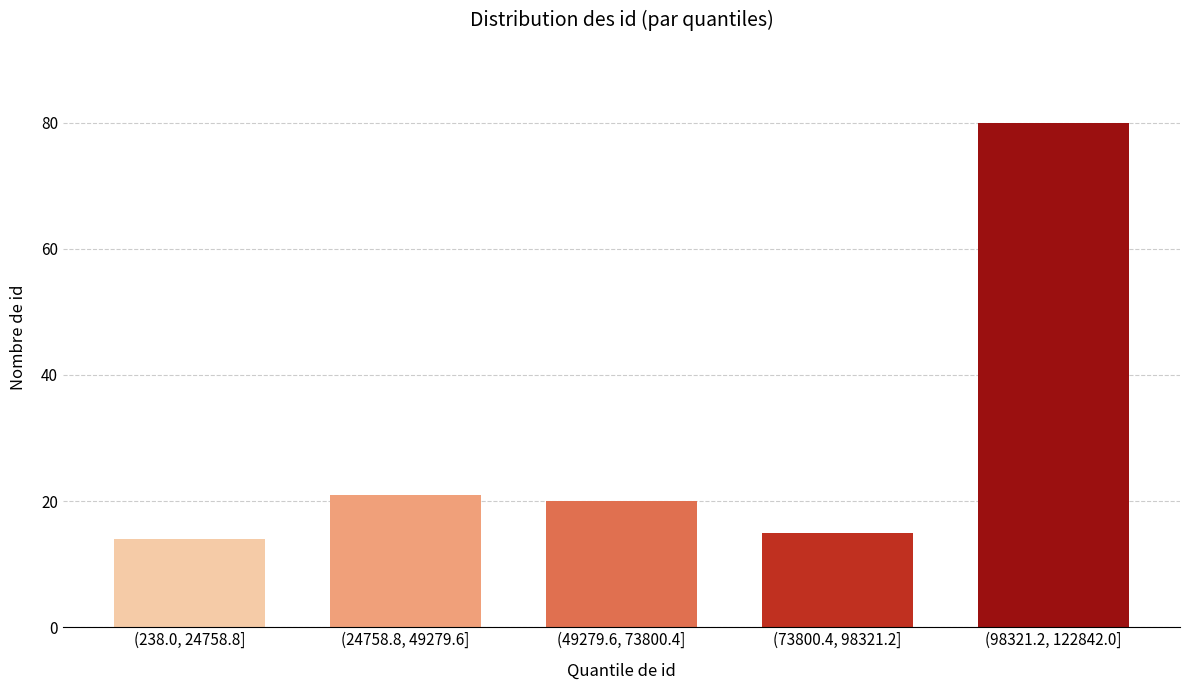

Reading left to right, what are all the values shown in this chart?

(238.0, 24758.8]=14	(24758.8, 49279.6]=21	(49279.6, 73800.4]=20	(73800.4, 98321.2]=15	(98321.2, 122842.0]=80